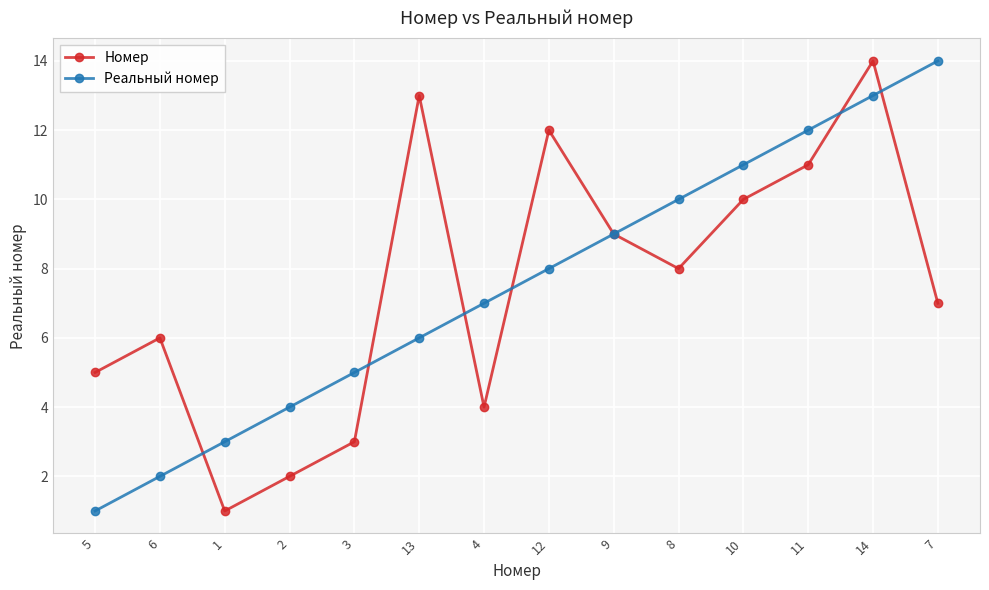

True or false: Номер has more than 0 points higher than both neighbors.

True